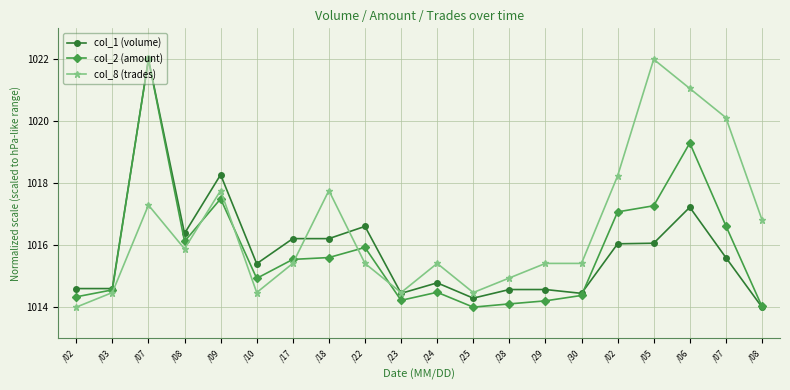

How many interior local valleys does the col_1 (volume) series have?

5